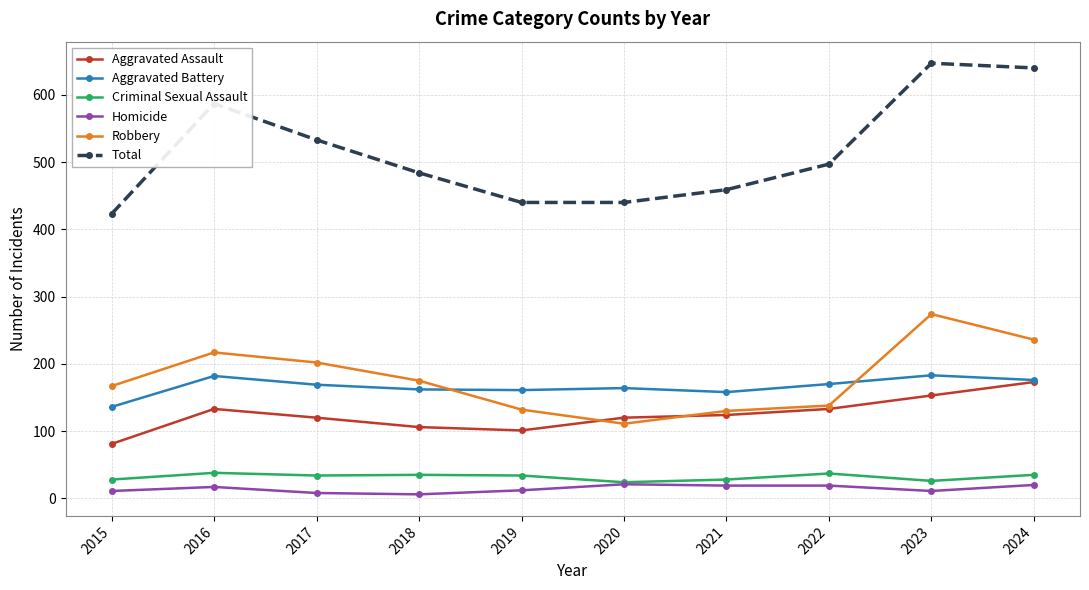

How many categories are shown in the chart?

10